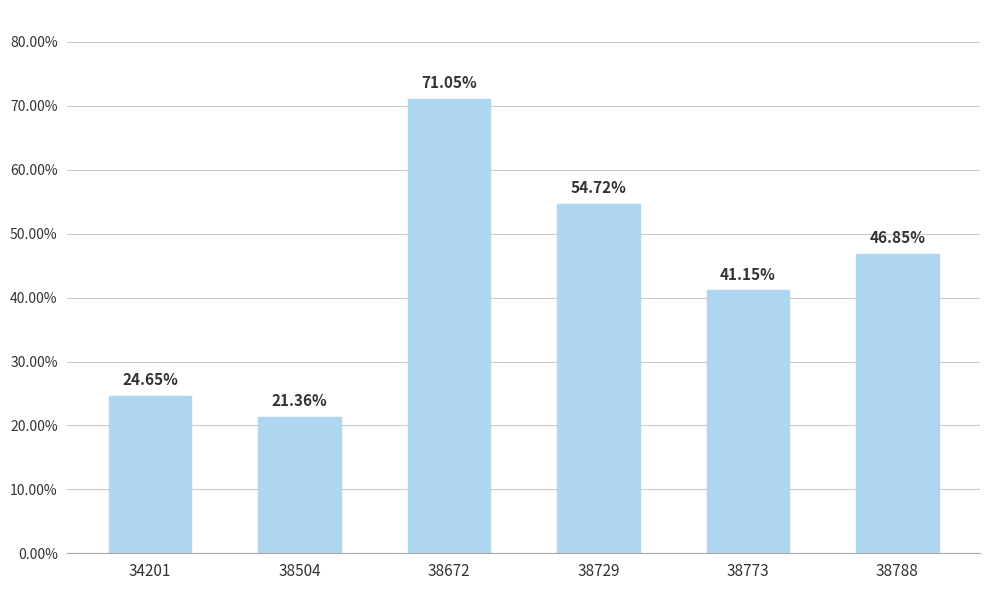

Rank the categories by value from highest to lowest.

38672, 38729, 38788, 38773, 34201, 38504